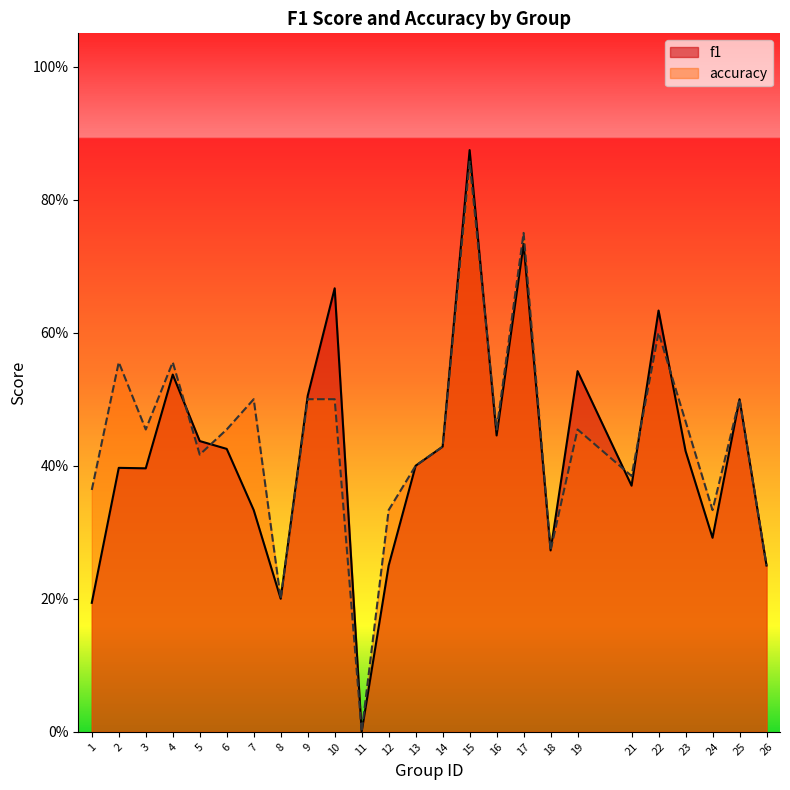

Between 9 and 16, which series saw the biggest shift?

f1